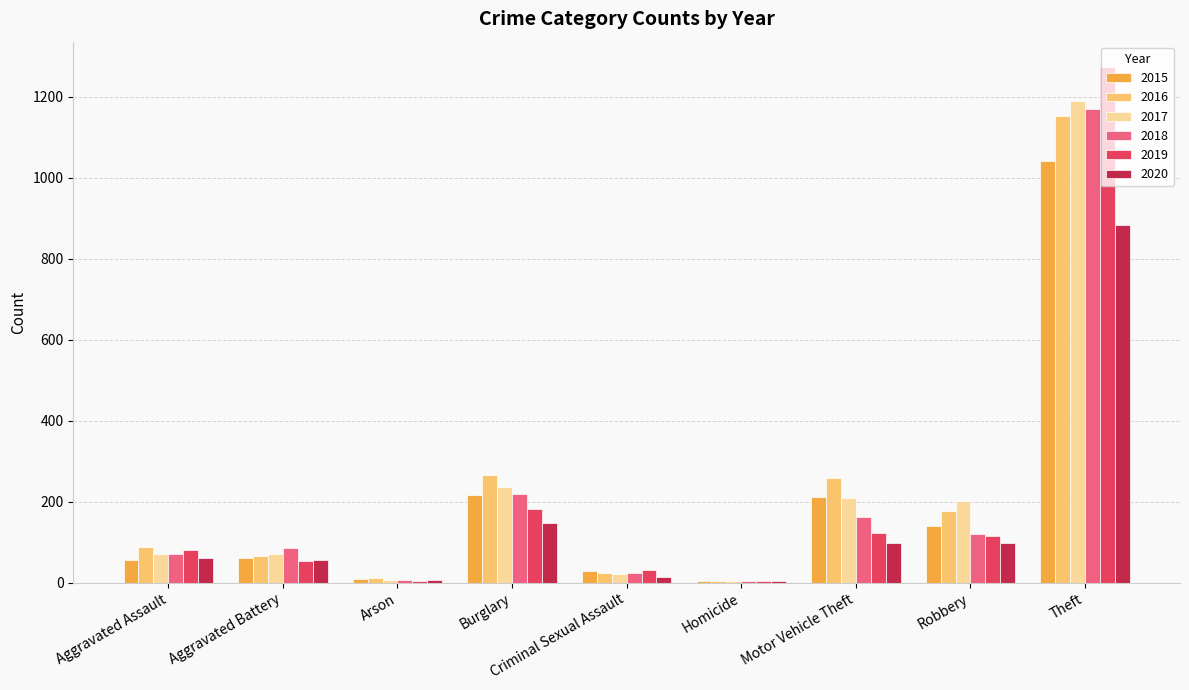

The 2019 series shows 460 at Theft. True or false?

False